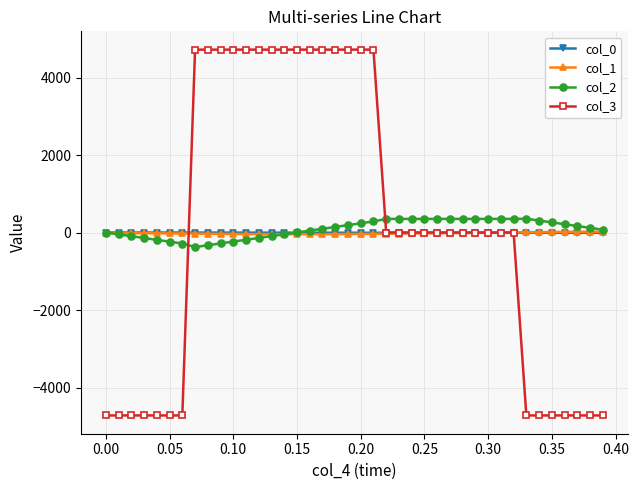

Which series has the largest range (max minus min)?

col_3